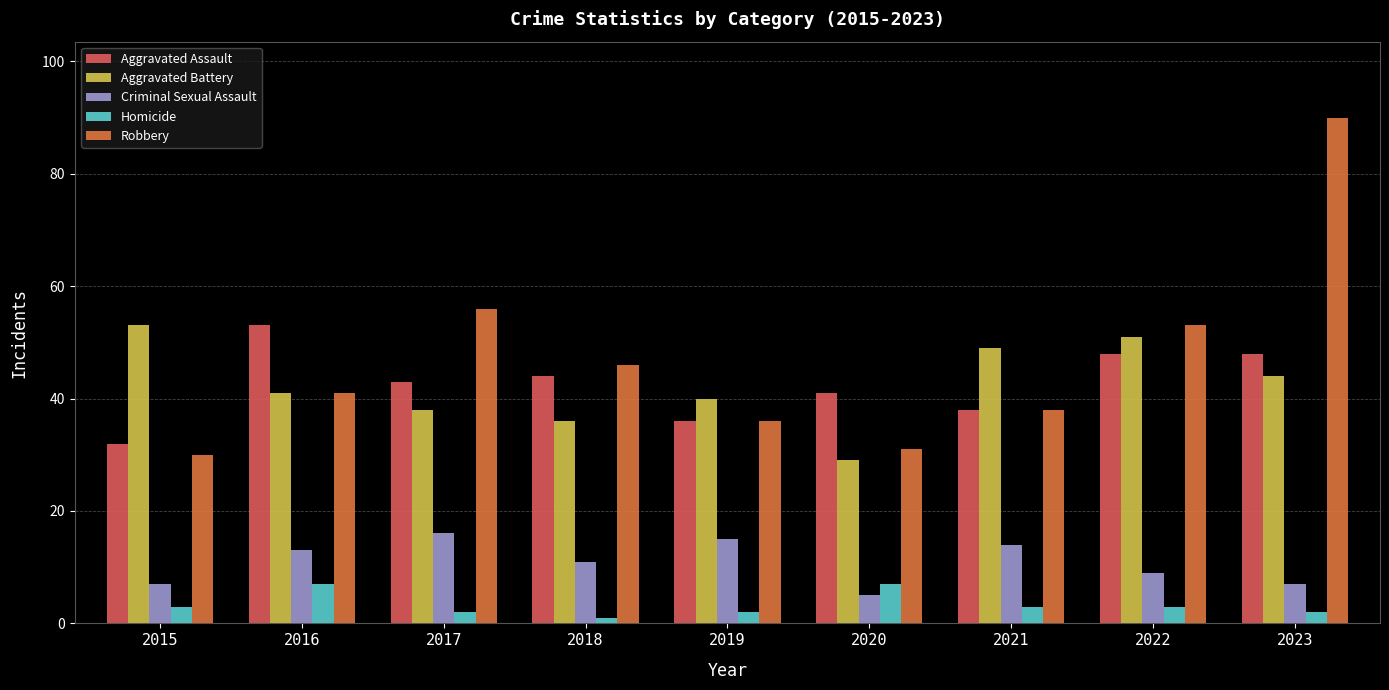

At which category is the sum across all series the highest?

2023